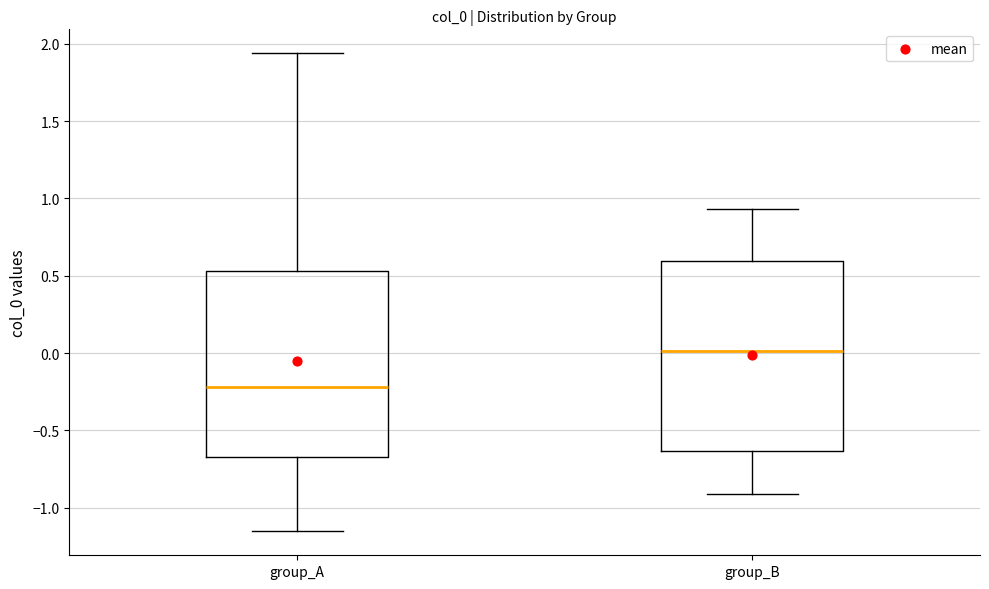

Reading left to right, read every box against the y-axis: the position of its median line, the range the box covers, and the ends of its whiskers. The values are not printed on the chart, so give them approximately, as read against the axis.

group_A: median -0.20, box -0.65 to 0.55, whiskers -1.15 to 1.95
group_B: median 0.00, box -0.65 to 0.60, whiskers -0.90 to 0.95